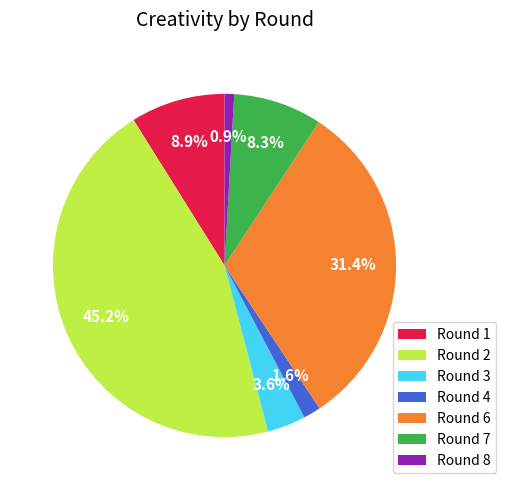

To the nearest percent, what portion does Round 8 represent?

1%